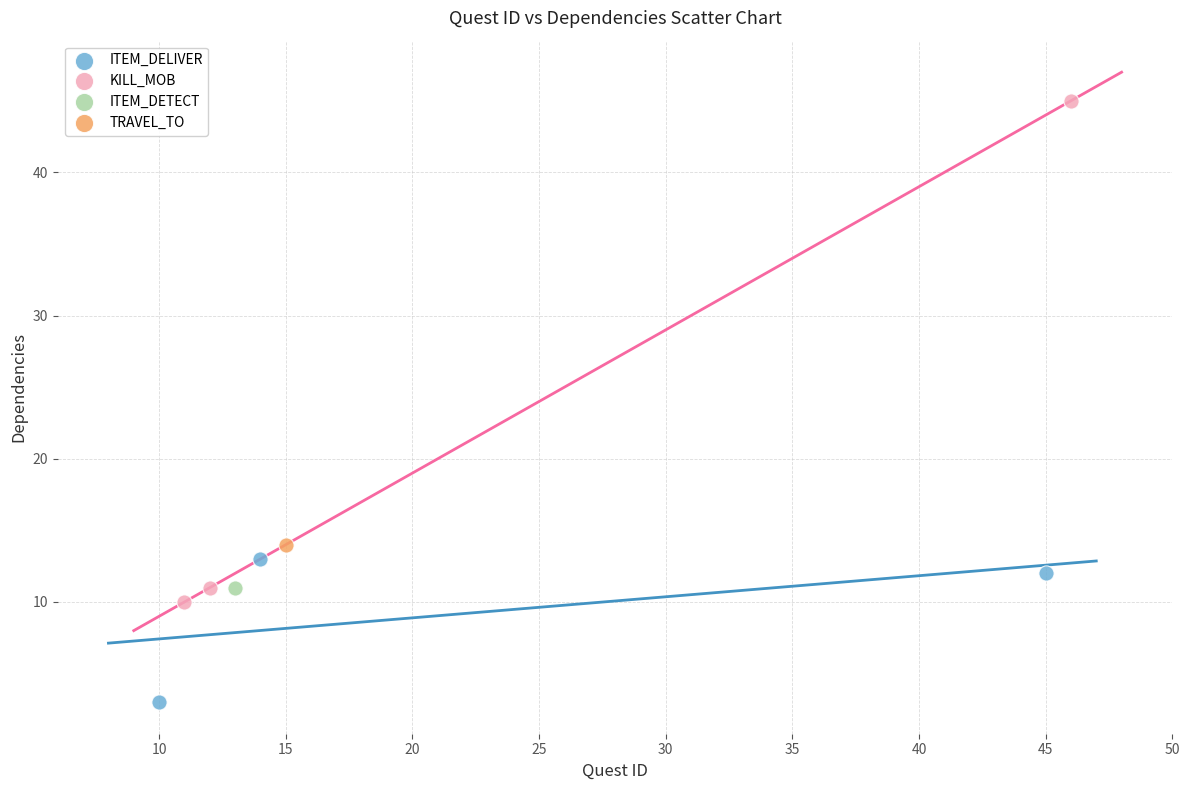

What are all the series names shown in the legend?

ITEM_DELIVER, KILL_MOB, ITEM_DETECT, TRAVEL_TO